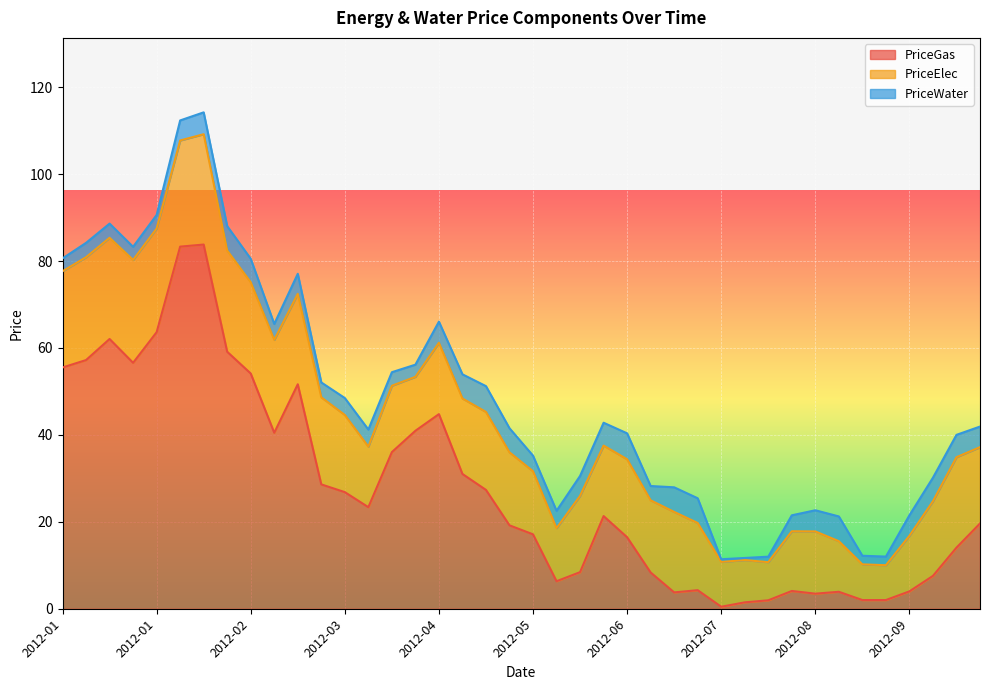

The PriceWater series shows 1.7 at 2012-01. True or false?

False